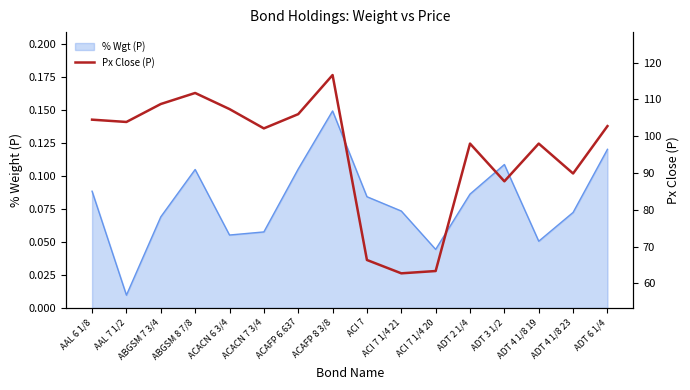

What is the maximum value shown in the chart?

116.6